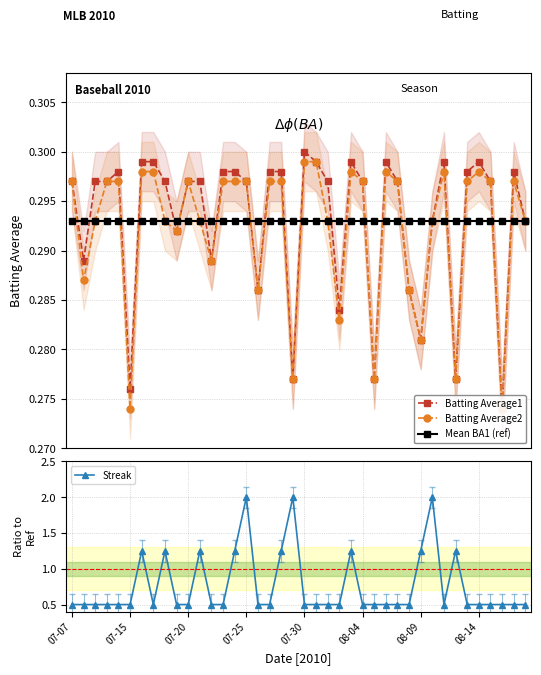

Is this an area chart (filled region under the line)?

No